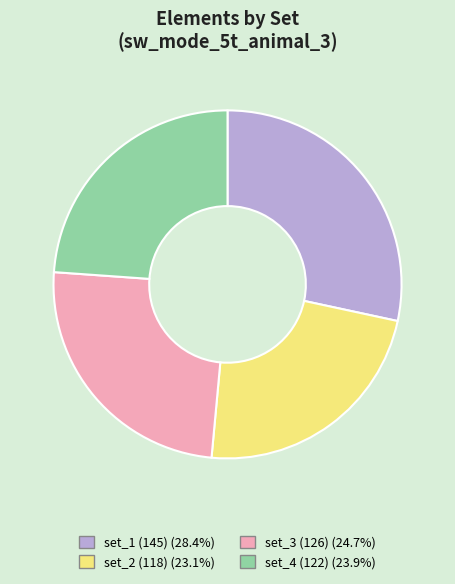

How many slices are in this pie chart?

4